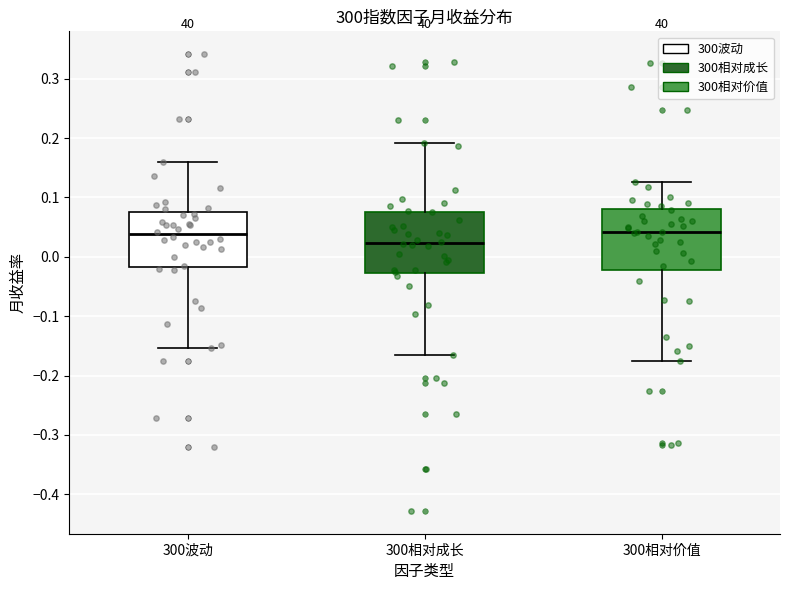

Where does the upper whisker of the box for 300相对成长 end on the y-axis? The values are not printed on the chart, so give them approximately, as read against the axis.

0.19